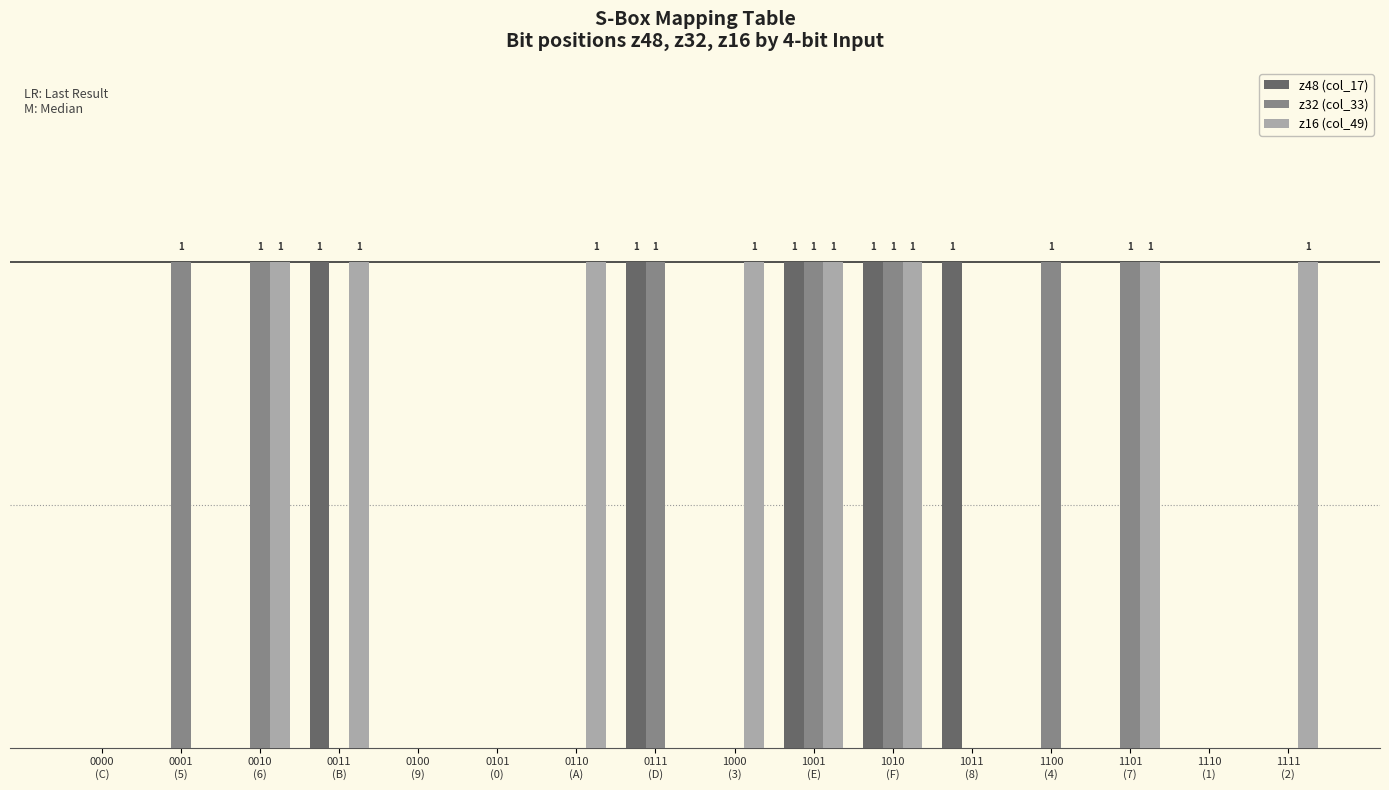

Count the z48 (col_17) values in the range 0 to 1.

16